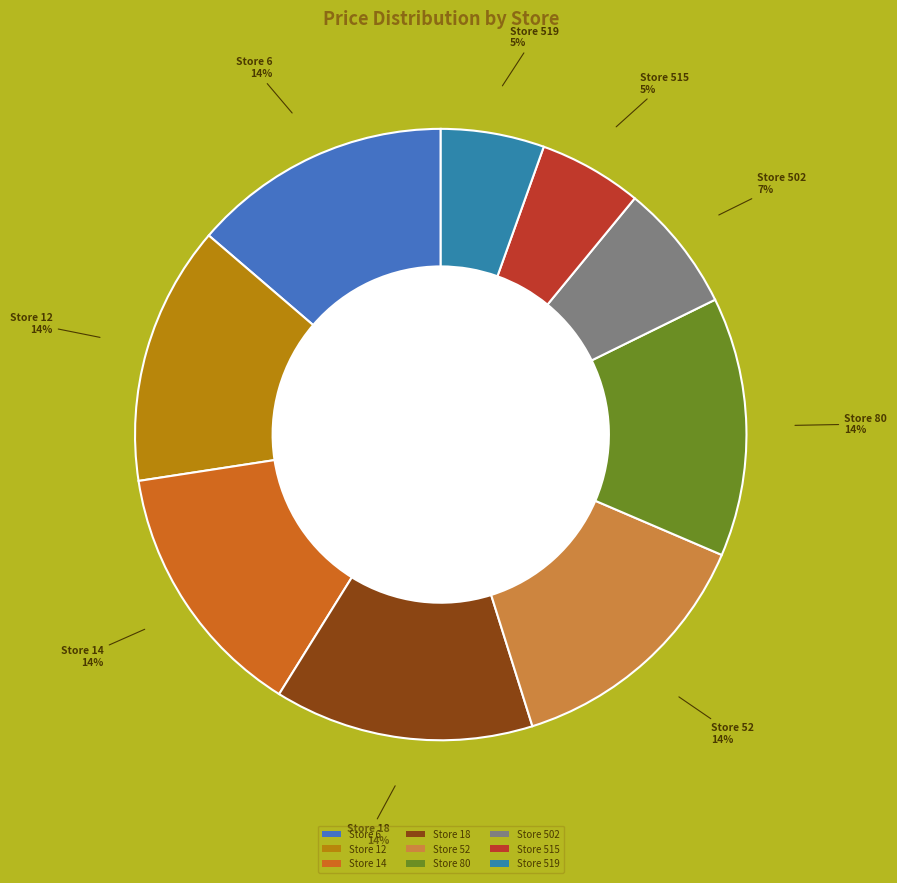

To the nearest percent, what is the average slice percentage?

11%